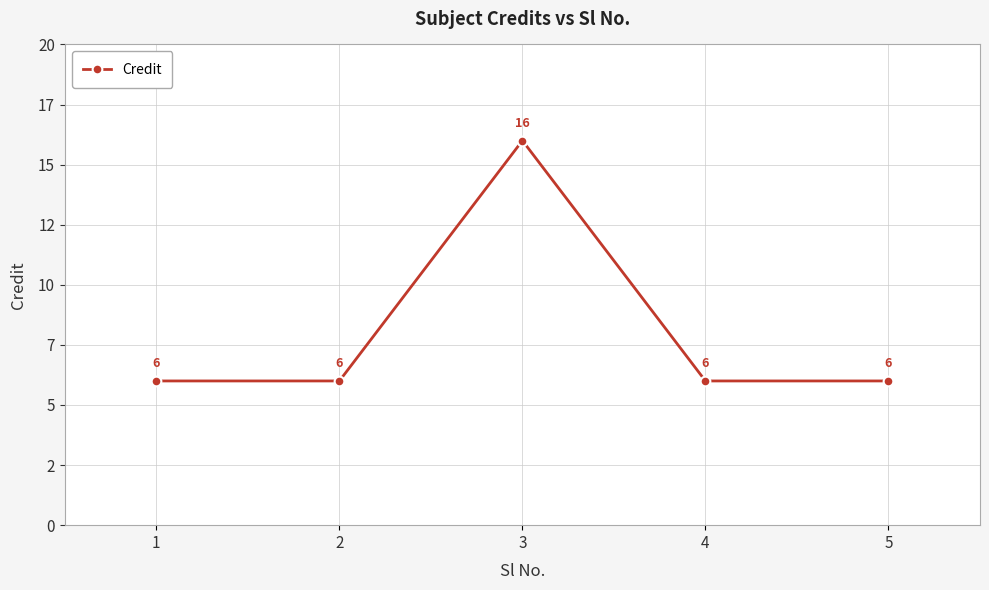

True or false: there are more than 1 points higher than both neighbors.

False